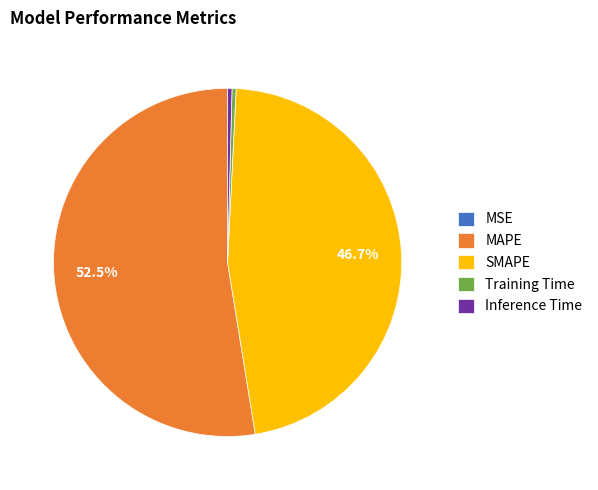

Does Inference Time represent more than half of the total?

No